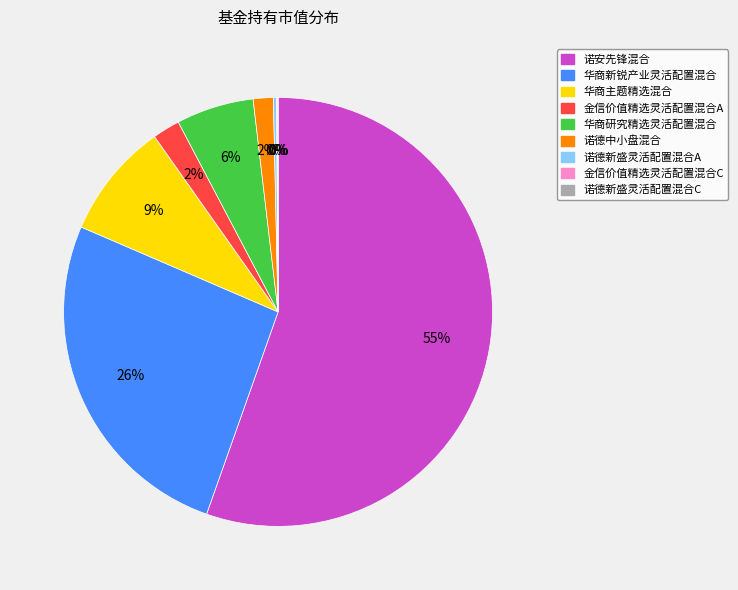

Does 华商研究精选灵活配置混合 represent more than half of the total?

No